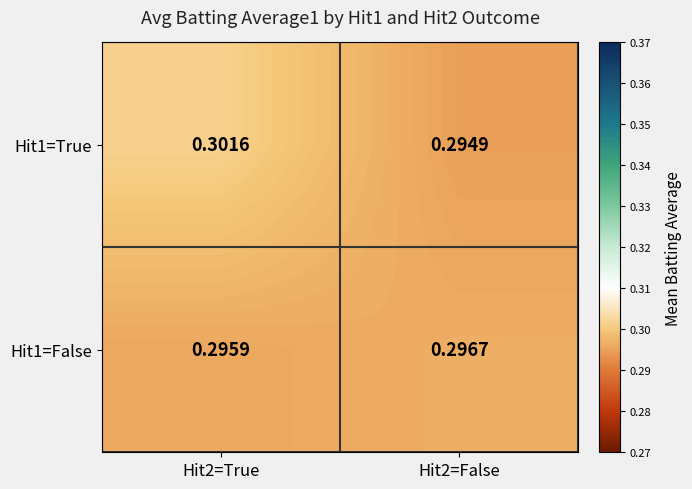

Is the value of Hit1=False at Hit2=False greater than the value of Hit1=True at Hit2=False?

Yes